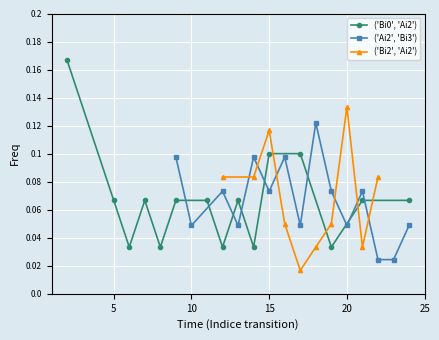

In ('Bi0', 'Ai2'), how many points are lower than both neighbors (excluding endpoints)?

5